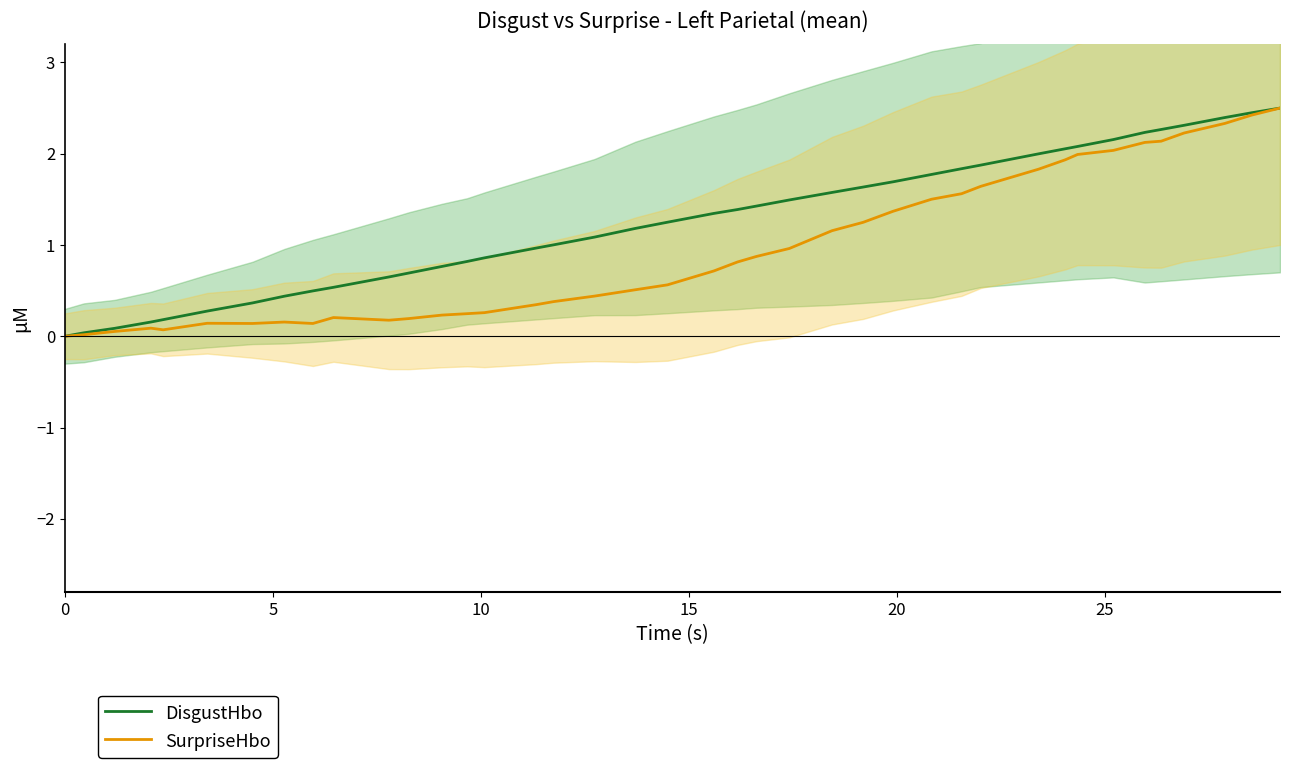

How many data points in SurpriseHbo are above 0?

39